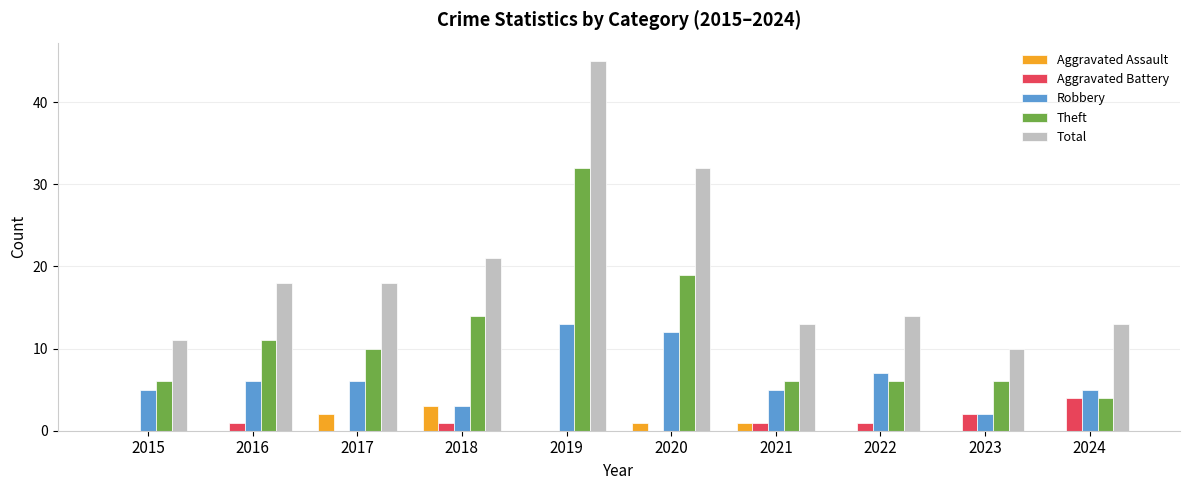

The value of Theft at 2020 is 19. True or false?

True